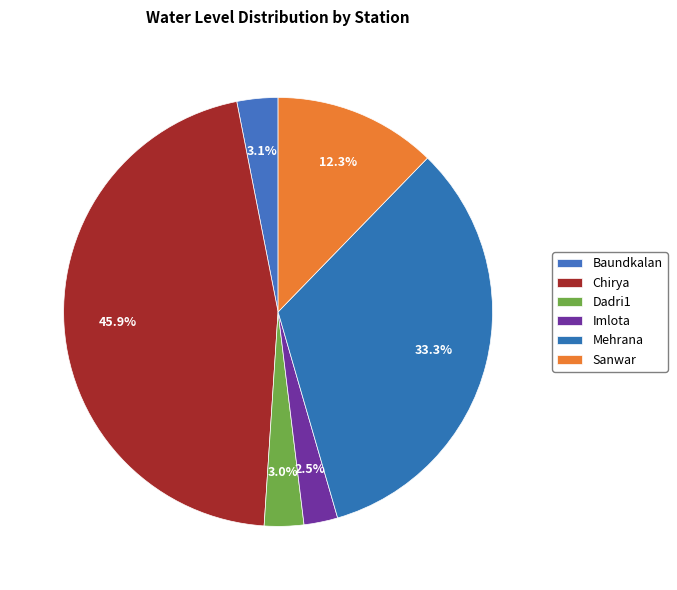

What is the total percentage of Mehrana and Baundkalan?

36.3%